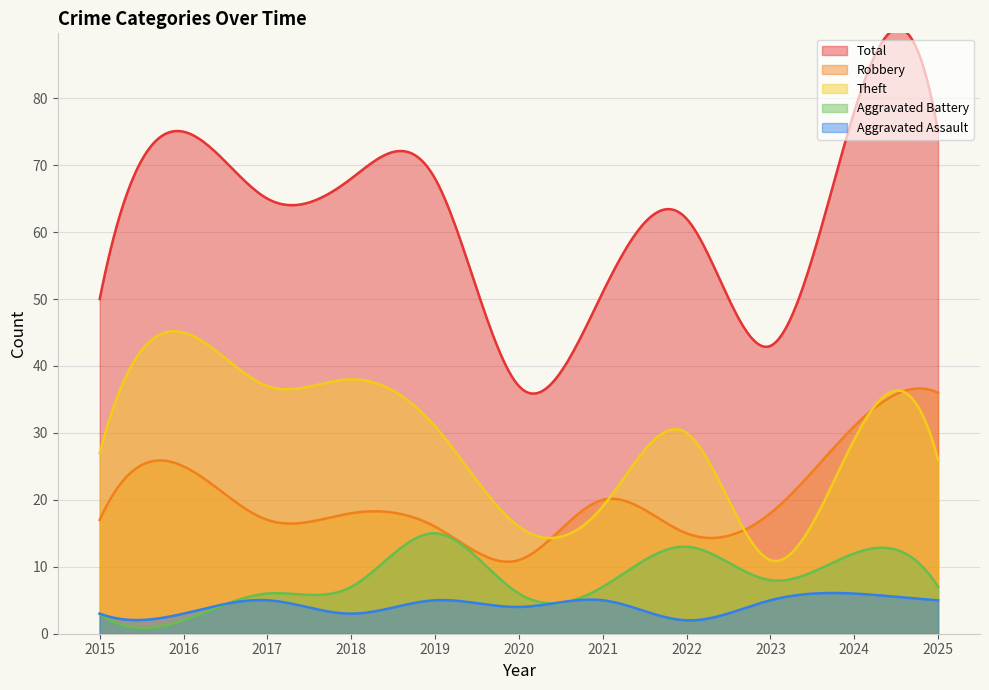

What is the highest value of the Robbery series?

36.6